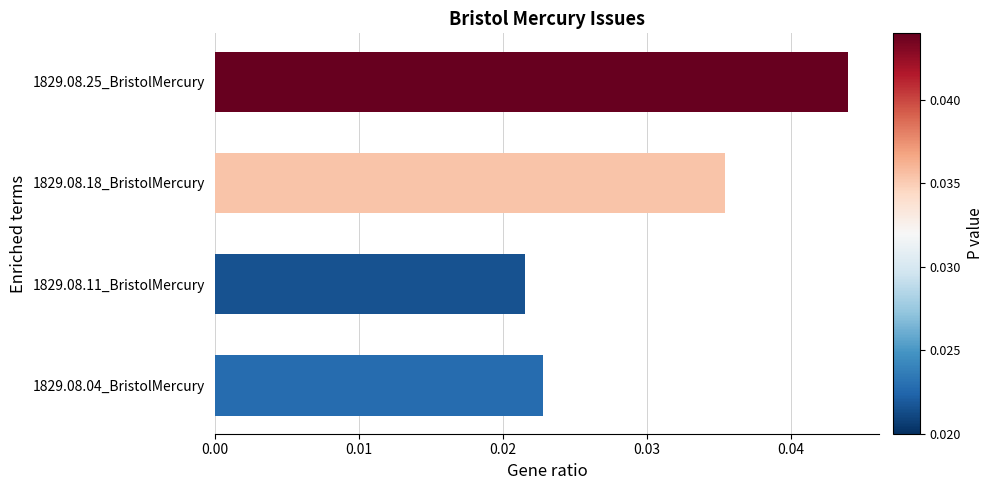

Does the chart contain any negative values?

No